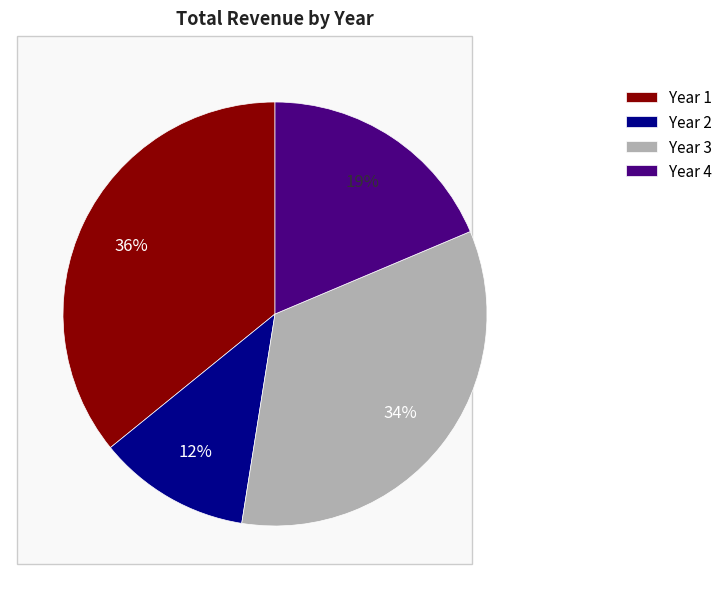

What percentage is the Year 4 slice, to the nearest percent?

19%